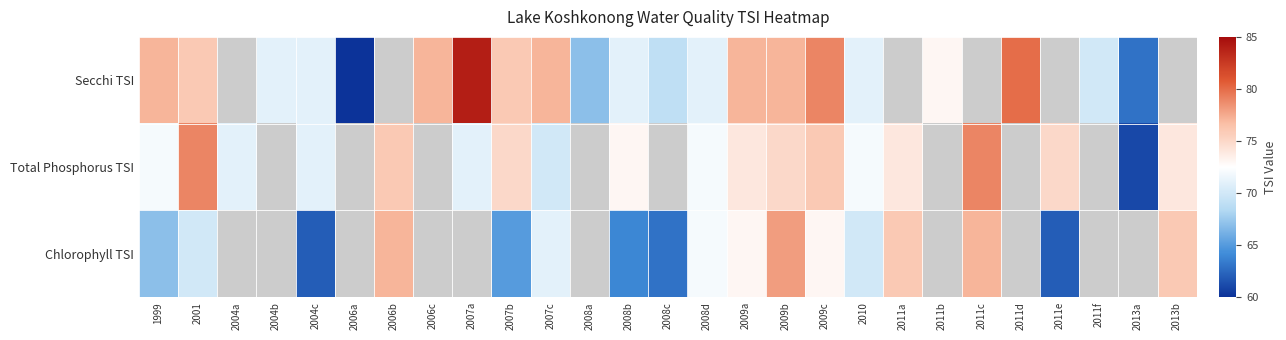

At which label does Total Phosphorus TSI reach its minimum?

2013a